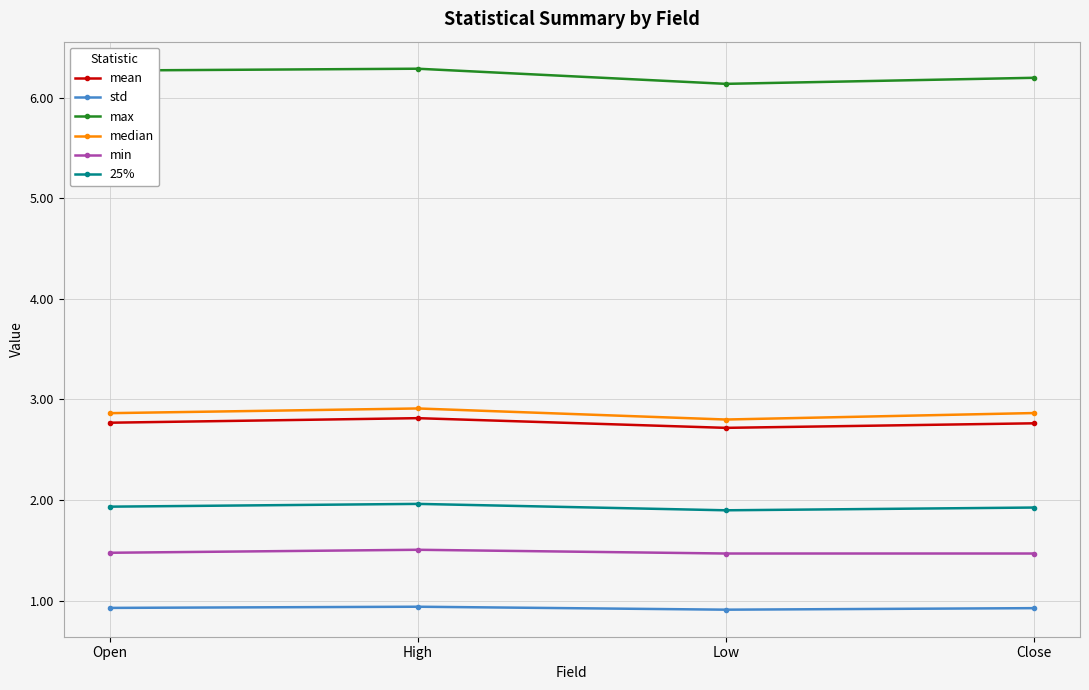

Reading right to left, transcribe all the data shown in this chart.

mean: 2.8	2.7	2.8	2.8
std: 0.9	0.9	0.9	0.9
max: 6.2	6.1	6.3	6.3
median: 2.9	2.8	2.9	2.9
min: 1.5	1.5	1.5	1.5
25%: 1.9	1.9	2.0	1.9